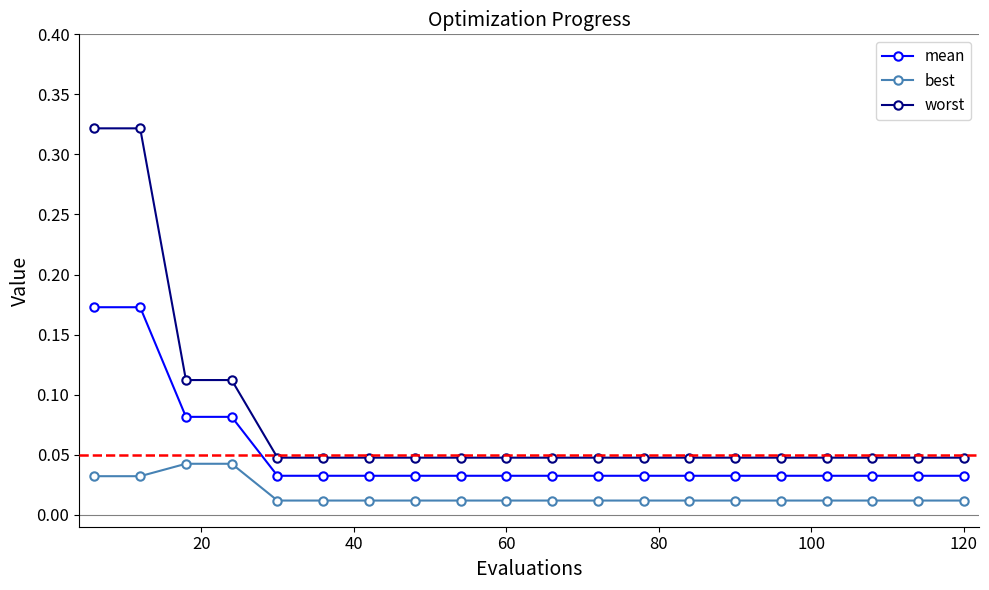

How many worst values are between 0 and 1?

20